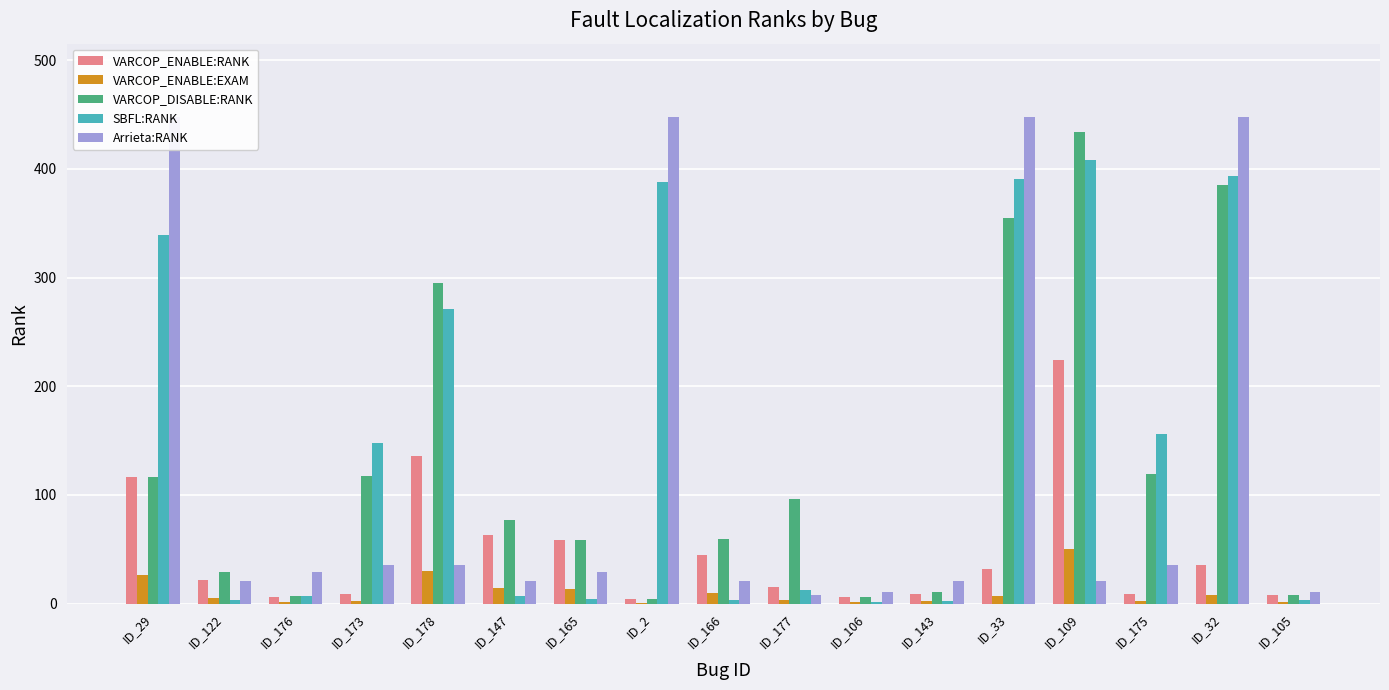

At which category is the sum across all series the highest?

ID_32